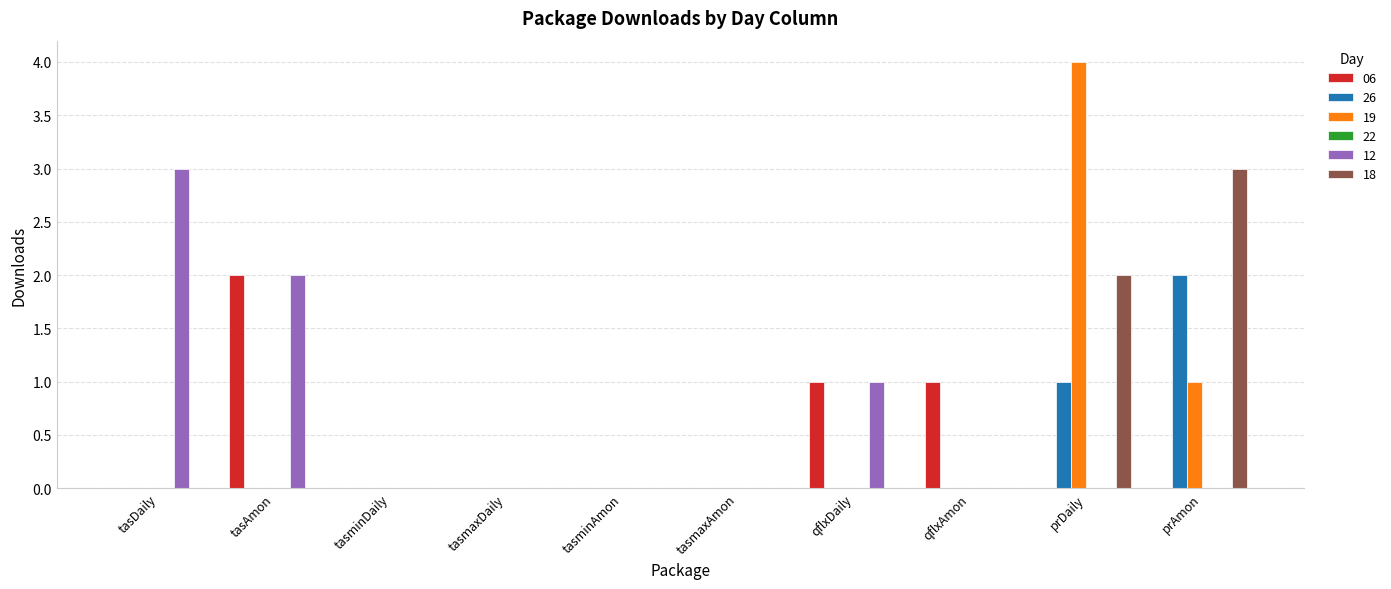

Is the value of 26 at qflxAmon greater than the value of 19 at prDaily?

No